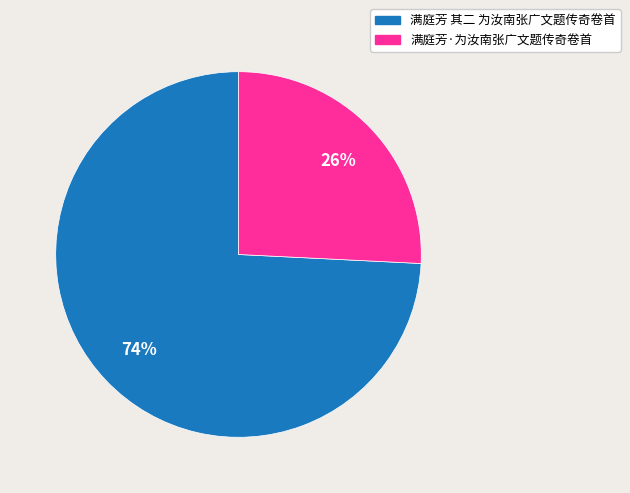

To the nearest percent, what is the average slice percentage?

50%